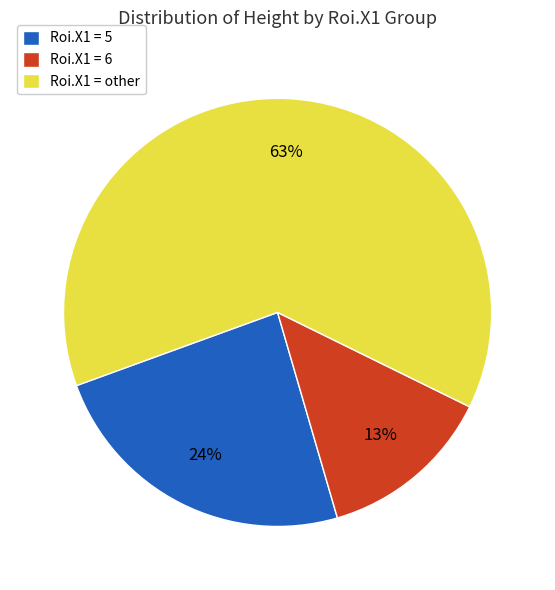

The Roi.X1 = 6 slice represents 8% of the pie. True or false?

False